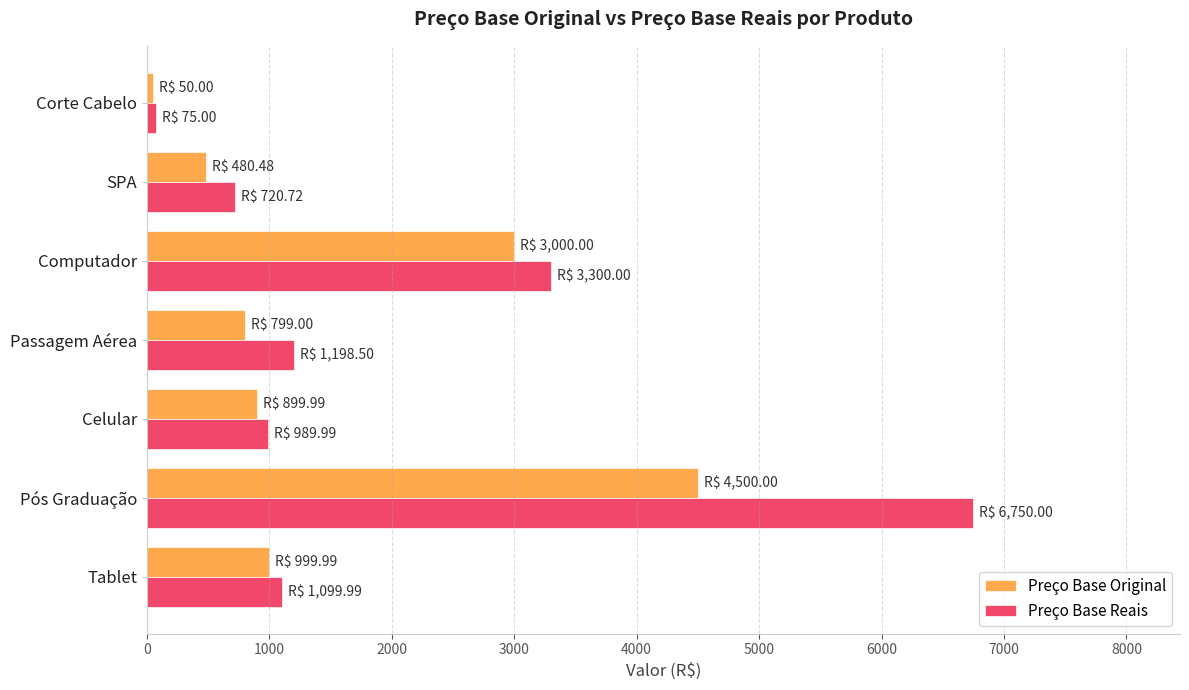

What is the highest value of the Preço Base Reais series?

6750.0